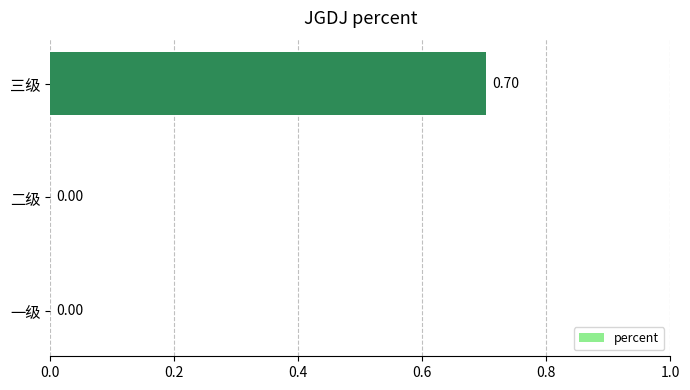

Which category has the highest value across all series?

三级